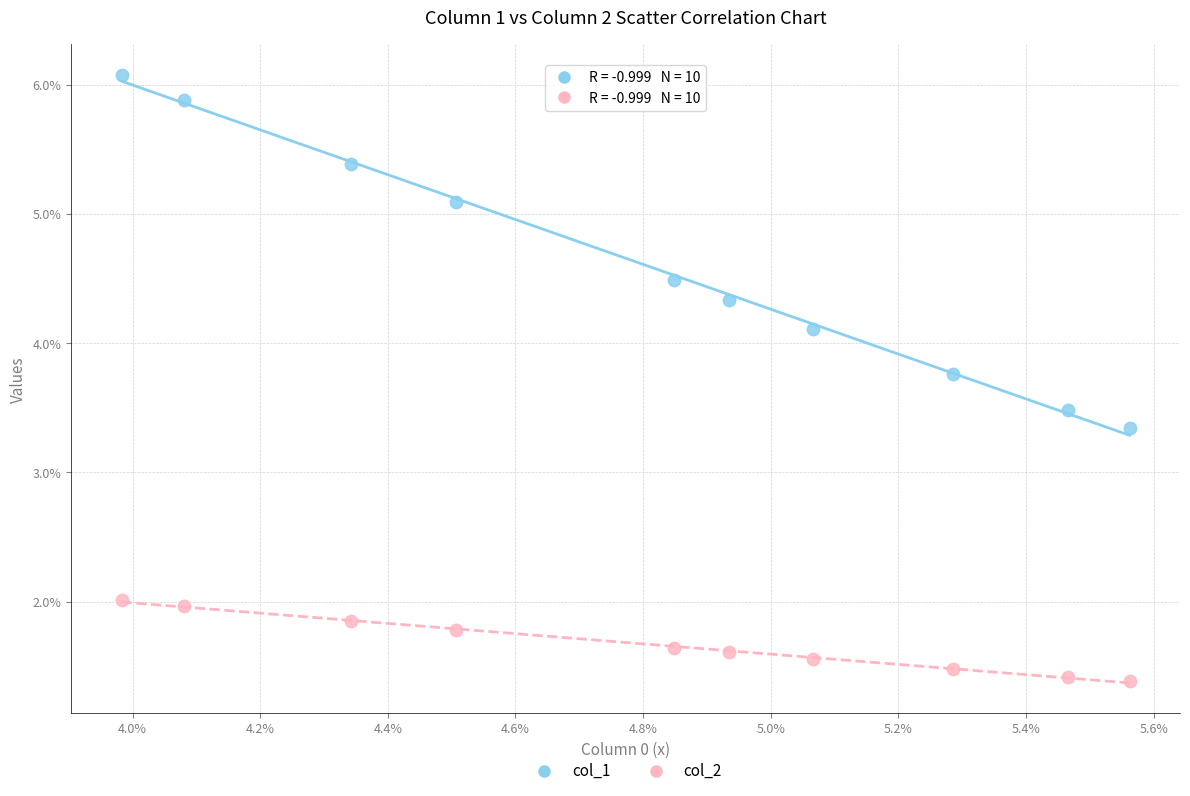

Which series has the largest Y range (max minus min)?

col_1